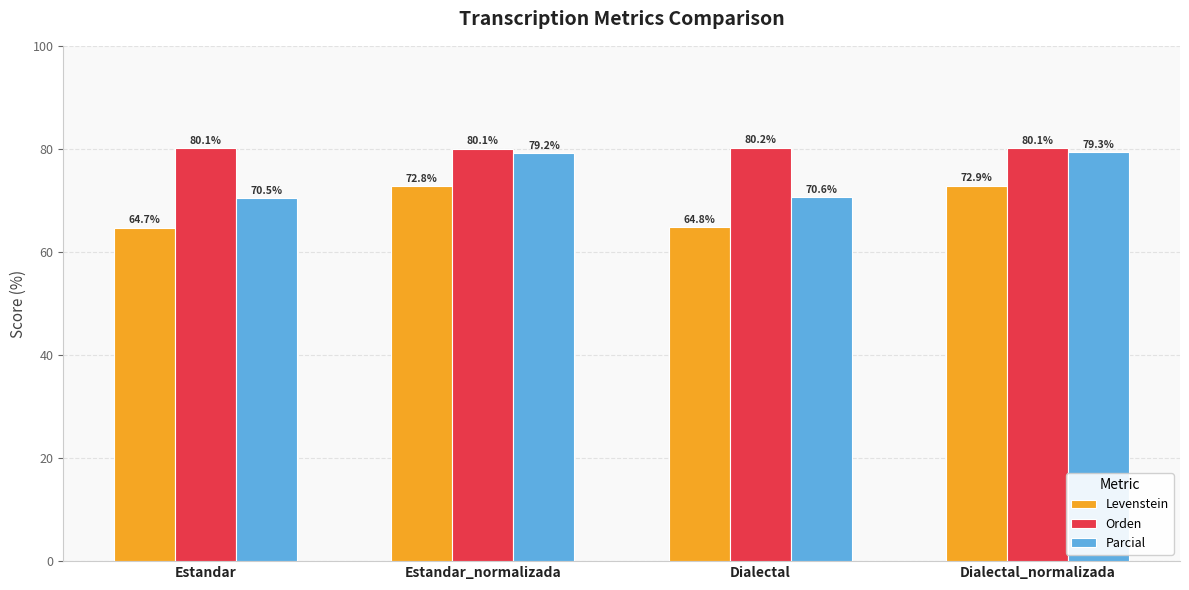

At how many categories does at least one series exceed 75?

4